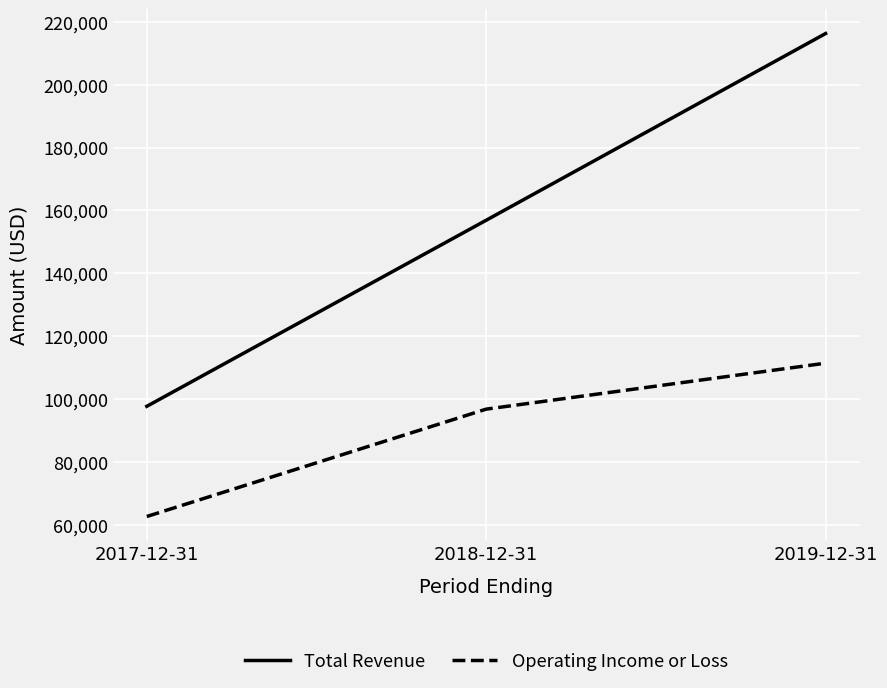

Reading right to left, what are all the values shown in this chart?

Total Revenue: 216200	156900	97800
Operating Income or Loss: 111500	96900	62800